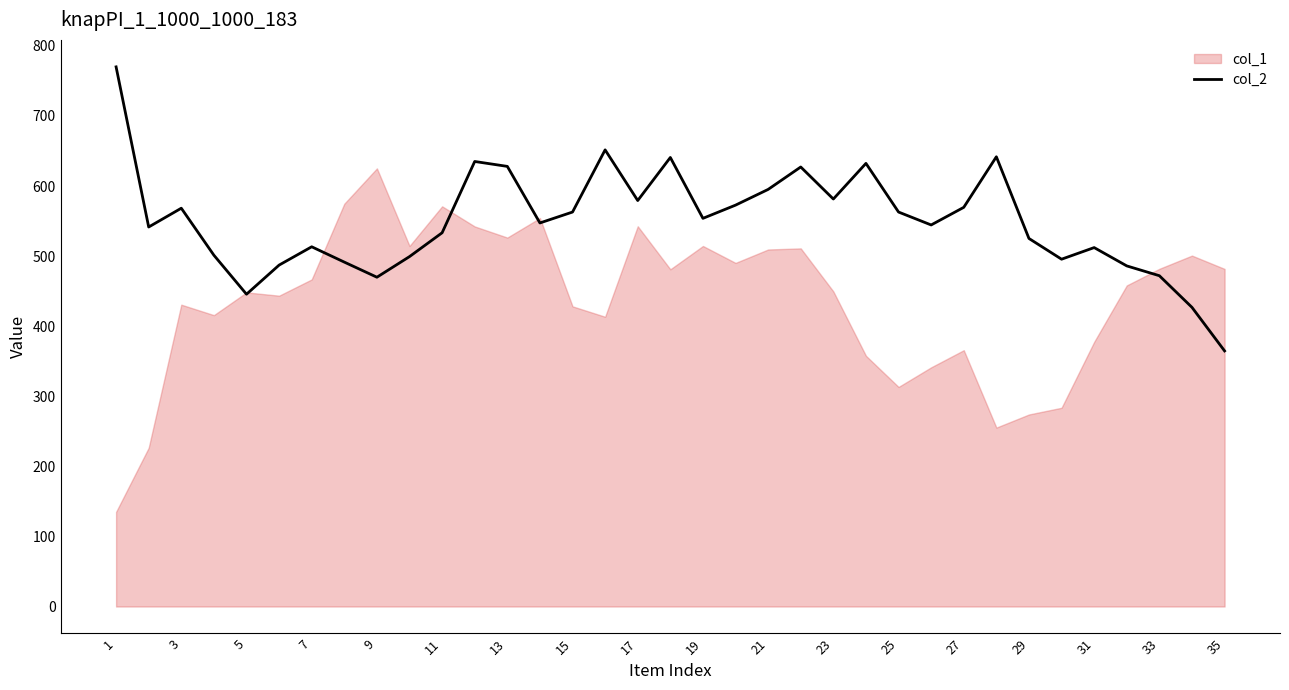

At which label does col_2 reach its minimum?

35